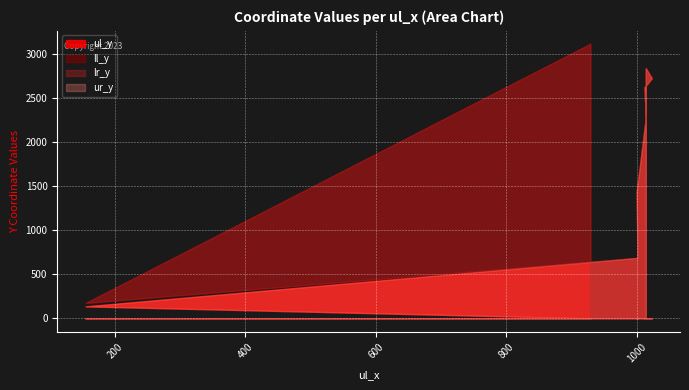

The value of ll_y at 1000 is 776. True or false?

False